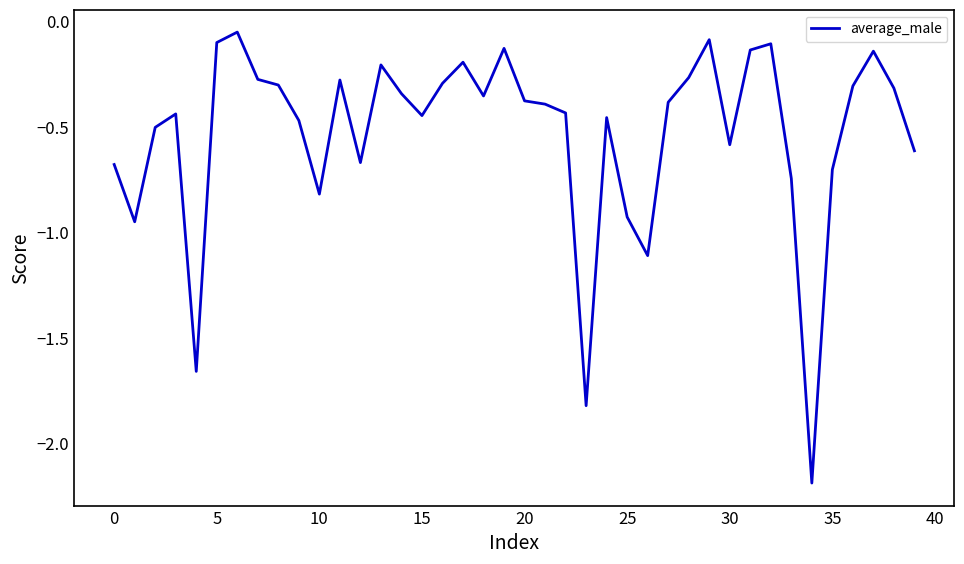

What is the minimum value shown in the chart?

-2.2